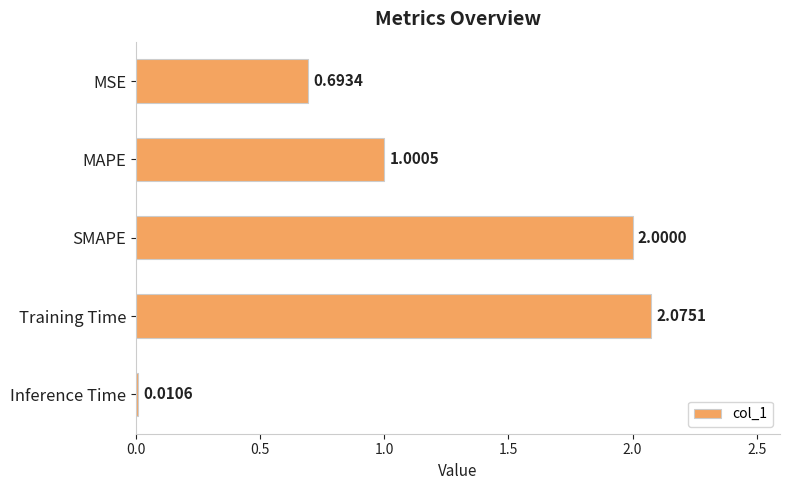

What is the label of the 3rd bar from the bottom?

SMAPE